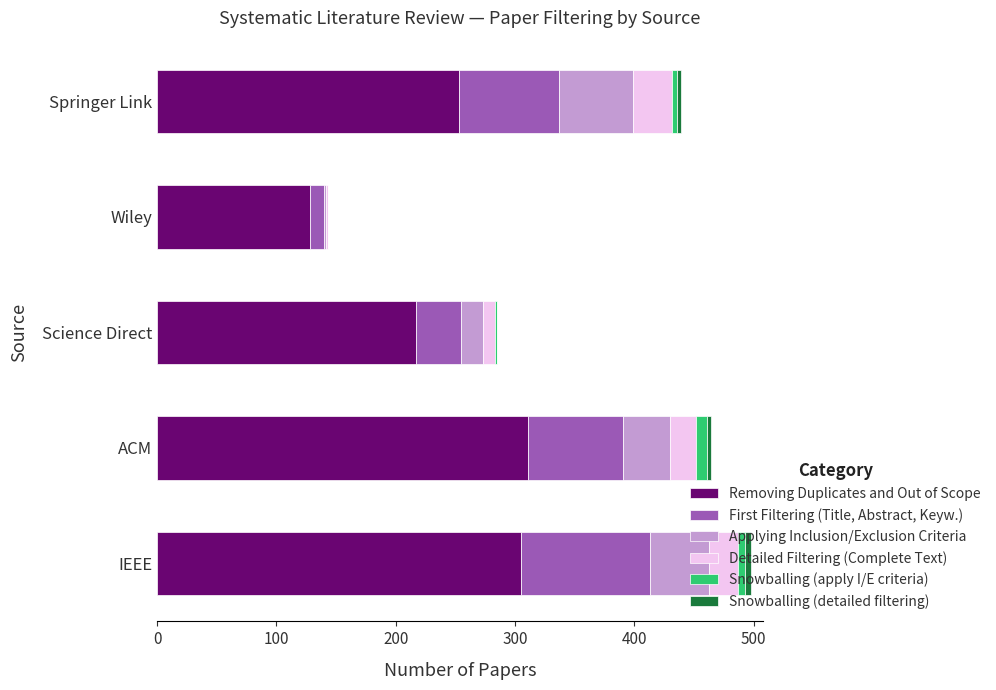

At which label does Removing Duplicates and Out of Scope reach its peak?

ACM